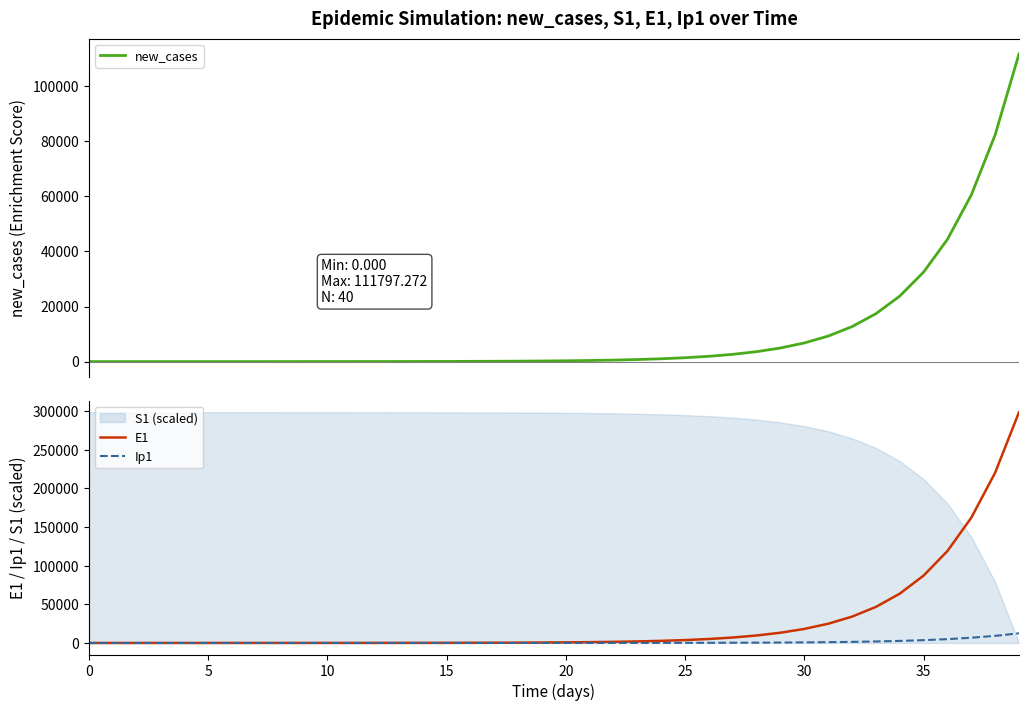

The value of Ip1 at 9 is 1.8. True or false?

False